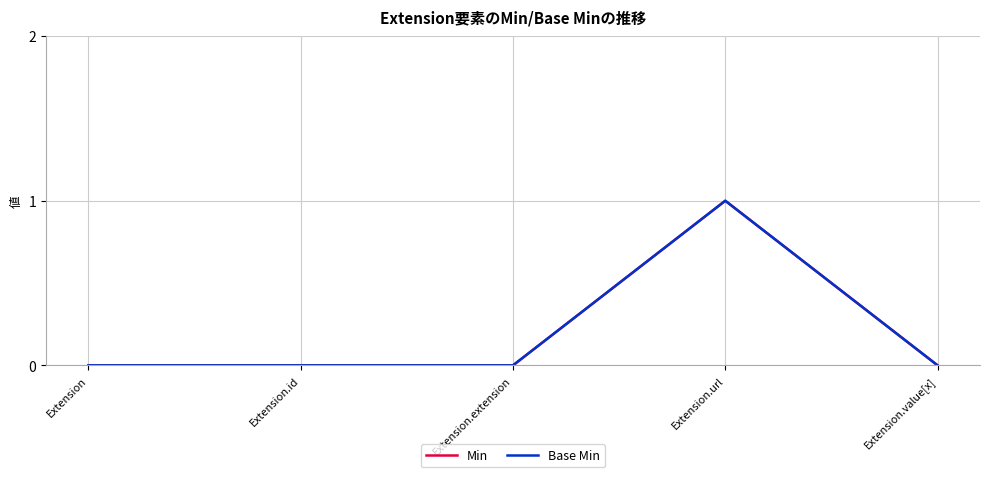

Between Extension.url and Extension, which is larger?

Extension.url